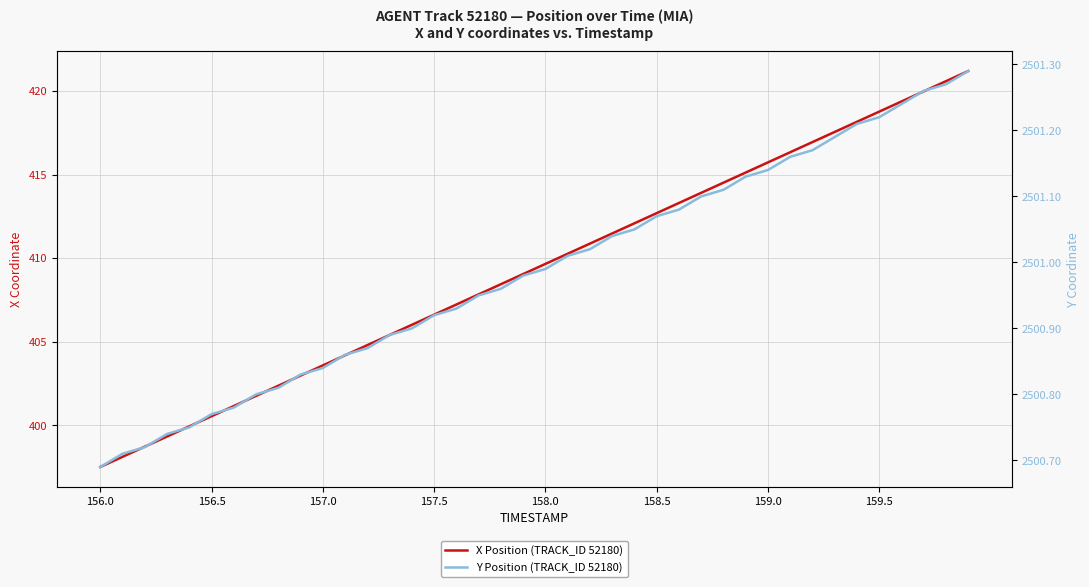

Which series has the widest spread of values?

X Position (TRACK_ID 52180)